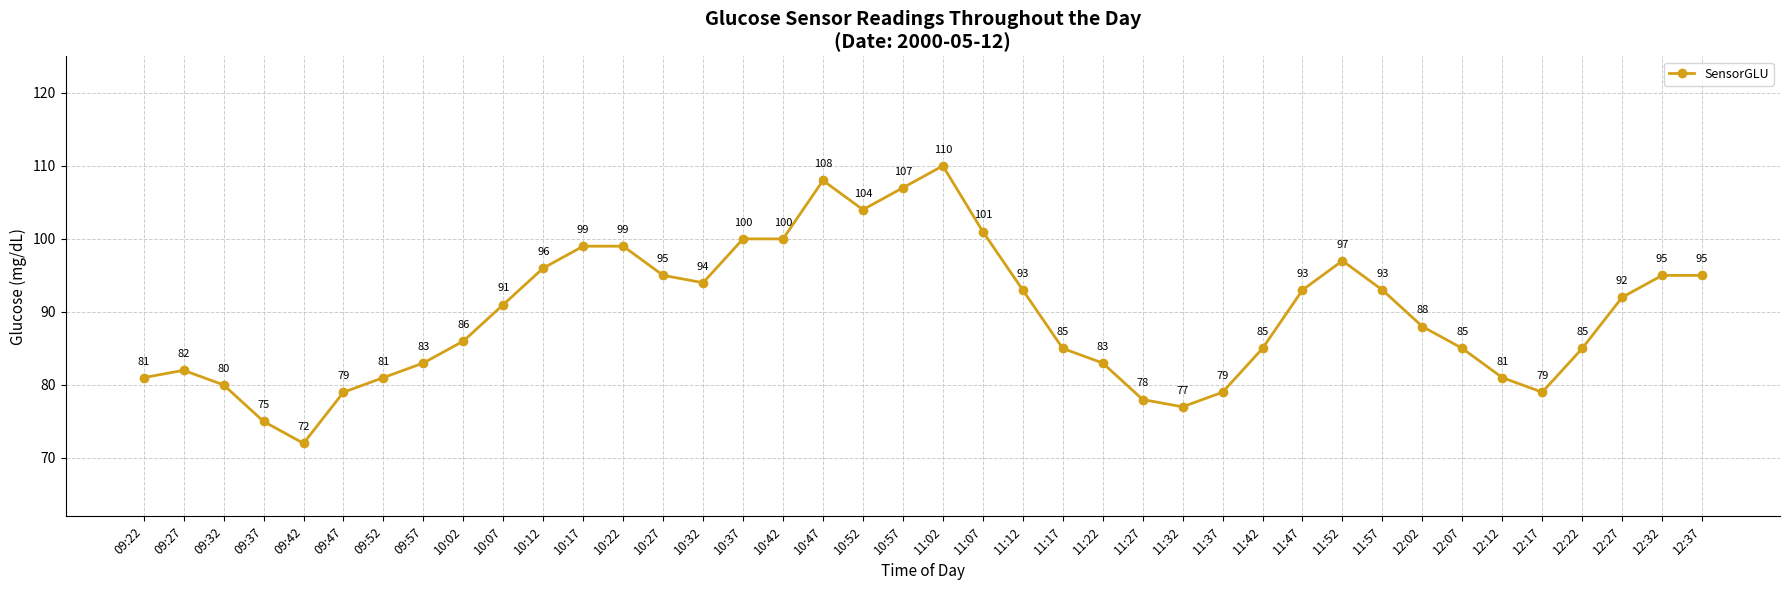

What is the greatest value displayed?

110